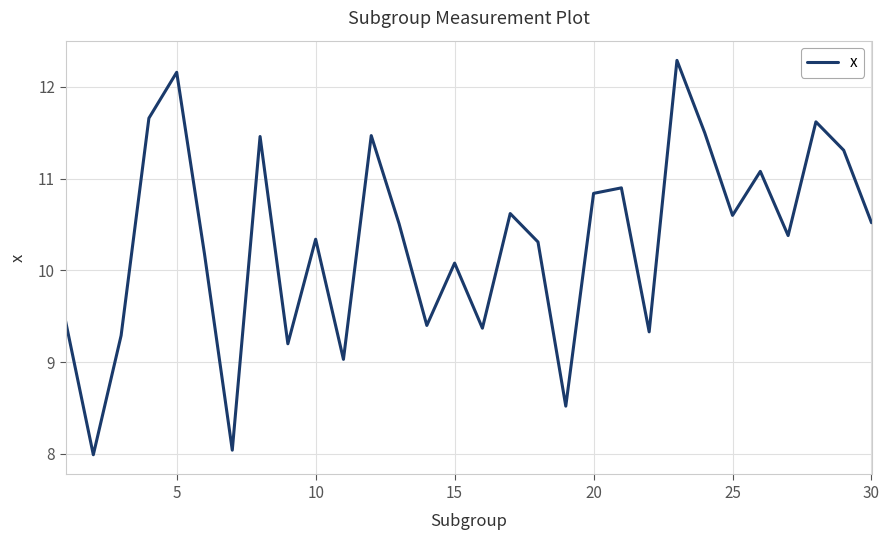

Is this an area chart (filled region under the line)?

No